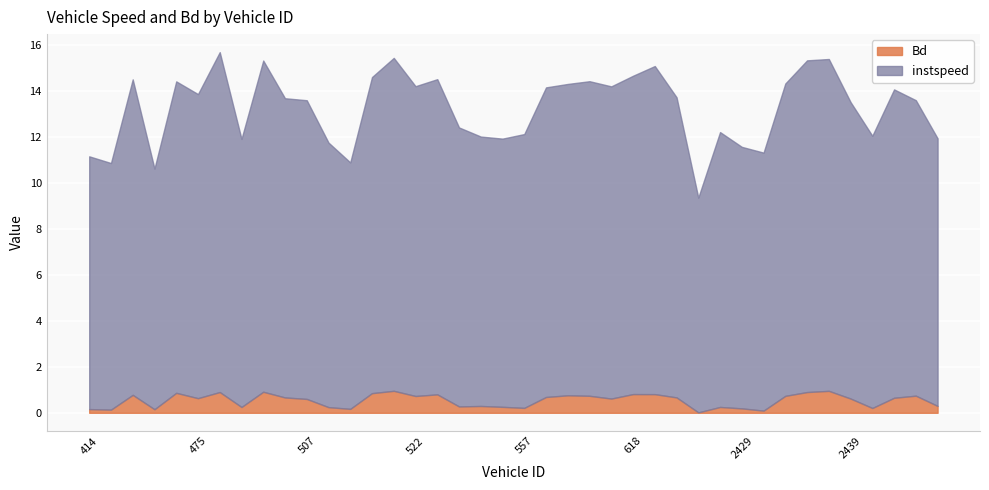

The value of instspeed at 632 is 14.3. True or false?

True